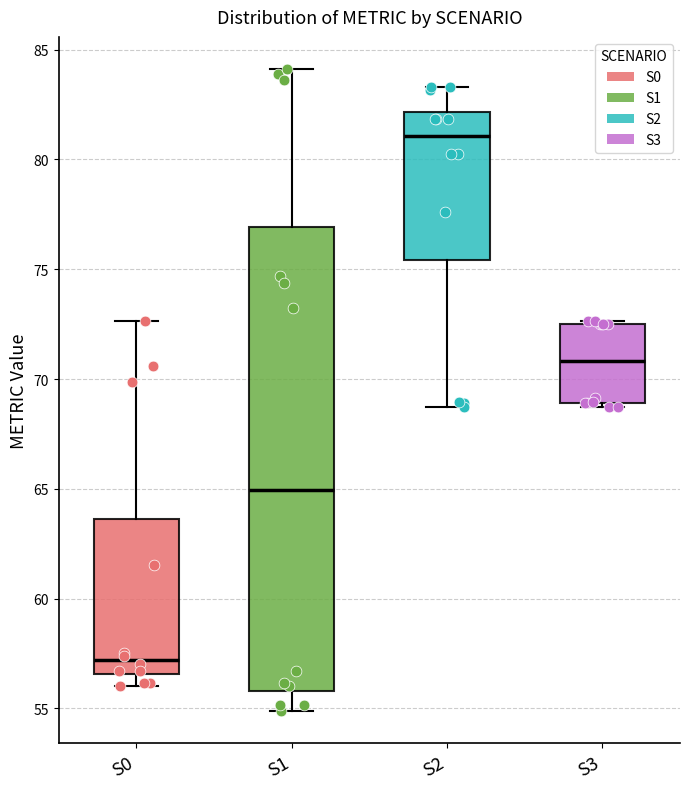

Reading left to right, transcribe this box plot: for each box, give where its median line is, the range the box spans, and where its two whiskers end, as read against the y-axis. The values are not printed on the chart, so give them approximately, as read against the axis.

S0: median 57.0, box 56.5 to 63.5, whiskers 56.0 to 72.5
S1: median 65.0, box 56.0 to 77.0, whiskers 55.0 to 84.0
S2: median 81.0, box 75.5 to 82.0, whiskers 68.5 to 83.5
S3: median 71.0, box 69.0 to 72.5, whiskers 68.5 to 72.5 (just above the box's upper edge)